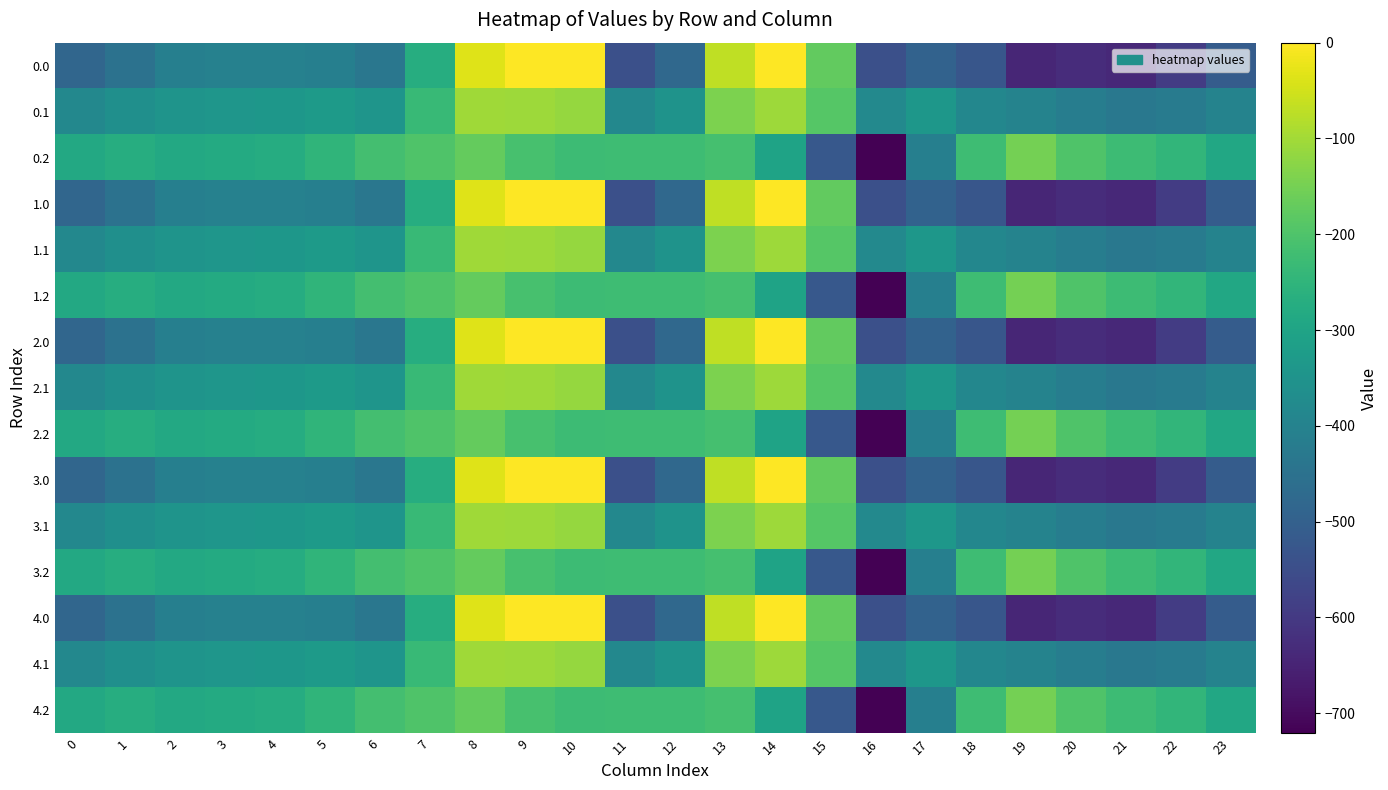

Reading left to right, what are all the values shown in this chart?

0.0: 0=-482.0	1=-449.5	2=-410.3	3=-404.4	4=-404.9	5=-410.8	6=-435.0	7=-270.7	8=-35.0	9=0.0	10=0.0	11=-544.3	12=-477.2	13=-70.2	14=-0.3	15=-172.8	16=-545.4	17=-493.8	18=-529.6	19=-644.5	20=-629.9	21=-638.4	22=-592.3	23=-511.3
0.1: 0=-384.6	1=-361.1	2=-347.9	3=-342.7	4=-339.6	5=-329.5	6=-345.2	7=-234.9	8=-102.3	9=-104.8	10=-114.0	11=-384.7	12=-350.8	13=-141.2	14=-105.5	15=-190.4	16=-380.5	17=-340.1	18=-388.5	19=-399.7	20=-414.5	21=-432.4	22=-419.9	23=-399.4
0.2: 0=-287.1	1=-272.7	2=-285.5	3=-281.0	4=-274.4	5=-248.1	6=-216.4	7=-199.0	8=-169.5	9=-209.6	10=-228.0	11=-225.2	12=-224.3	13=-212.2	14=-301.9	15=-522.2	16=-721.2	17=-409.5	18=-223.1	19=-151.1	20=-199.2	21=-226.4	22=-247.4	23=-287.5
1.0: 0=-482.0	1=-449.5	2=-410.3	3=-404.4	4=-404.9	5=-410.8	6=-435.0	7=-270.7	8=-35.0	9=0.0	10=0.0	11=-544.3	12=-477.2	13=-70.2	14=-0.3	15=-172.8	16=-545.4	17=-493.8	18=-529.6	19=-644.5	20=-629.9	21=-638.4	22=-592.3	23=-511.3
1.1: 0=-384.6	1=-361.1	2=-347.9	3=-342.7	4=-339.6	5=-329.5	6=-345.2	7=-234.9	8=-102.3	9=-104.8	10=-114.0	11=-384.7	12=-350.8	13=-141.2	14=-105.5	15=-190.4	16=-380.5	17=-340.1	18=-388.5	19=-399.7	20=-414.5	21=-432.4	22=-419.9	23=-399.4
1.2: 0=-287.1	1=-272.7	2=-285.5	3=-281.0	4=-274.4	5=-248.1	6=-216.4	7=-199.0	8=-169.5	9=-209.6	10=-228.0	11=-225.2	12=-224.3	13=-212.2	14=-301.9	15=-522.2	16=-721.2	17=-409.5	18=-223.1	19=-151.1	20=-199.2	21=-226.4	22=-247.4	23=-287.5
2.0: 0=-482.0	1=-449.5	2=-410.3	3=-404.4	4=-404.9	5=-410.8	6=-435.0	7=-270.7	8=-35.0	9=0.0	10=0.0	11=-544.3	12=-477.2	13=-70.2	14=-0.3	15=-172.8	16=-545.4	17=-493.8	18=-529.6	19=-644.5	20=-629.9	21=-638.4	22=-592.3	23=-511.3
2.1: 0=-384.6	1=-361.1	2=-347.9	3=-342.7	4=-339.6	5=-329.5	6=-345.2	7=-234.9	8=-102.3	9=-104.8	10=-114.0	11=-384.7	12=-350.8	13=-141.2	14=-105.5	15=-190.4	16=-380.5	17=-340.1	18=-388.5	19=-399.7	20=-414.5	21=-432.4	22=-419.9	23=-399.4
2.2: 0=-287.1	1=-272.7	2=-285.5	3=-281.0	4=-274.4	5=-248.1	6=-216.4	7=-199.0	8=-169.5	9=-209.6	10=-228.0	11=-225.2	12=-224.3	13=-212.2	14=-301.9	15=-522.2	16=-721.2	17=-409.5	18=-223.1	19=-151.1	20=-199.2	21=-226.4	22=-247.4	23=-287.5
3.0: 0=-482.0	1=-449.5	2=-410.3	3=-404.4	4=-404.9	5=-410.8	6=-435.0	7=-270.7	8=-35.0	9=0.0	10=0.0	11=-544.3	12=-477.2	13=-70.2	14=-0.3	15=-172.8	16=-545.4	17=-493.8	18=-529.6	19=-644.5	20=-629.9	21=-638.4	22=-592.3	23=-511.3
3.1: 0=-384.6	1=-361.1	2=-347.9	3=-342.7	4=-339.6	5=-329.5	6=-345.2	7=-234.9	8=-102.3	9=-104.8	10=-114.0	11=-384.7	12=-350.8	13=-141.2	14=-105.5	15=-190.4	16=-380.5	17=-340.1	18=-388.5	19=-399.7	20=-414.5	21=-432.4	22=-419.9	23=-399.4
3.2: 0=-287.1	1=-272.7	2=-285.5	3=-281.0	4=-274.4	5=-248.1	6=-216.4	7=-199.0	8=-169.5	9=-209.6	10=-228.0	11=-225.2	12=-224.3	13=-212.2	14=-301.9	15=-522.2	16=-721.2	17=-409.5	18=-223.1	19=-151.1	20=-199.2	21=-226.4	22=-247.4	23=-287.5
4.0: 0=-482.0	1=-449.5	2=-410.3	3=-404.4	4=-404.9	5=-410.8	6=-435.0	7=-270.7	8=-35.0	9=0.0	10=0.0	11=-544.3	12=-477.2	13=-70.2	14=-0.3	15=-172.8	16=-545.4	17=-493.8	18=-529.6	19=-644.5	20=-629.9	21=-638.4	22=-592.3	23=-511.3
4.1: 0=-384.6	1=-361.1	2=-347.9	3=-342.7	4=-339.6	5=-329.5	6=-345.2	7=-234.9	8=-102.3	9=-104.8	10=-114.0	11=-384.7	12=-350.8	13=-141.2	14=-105.5	15=-190.4	16=-380.5	17=-340.1	18=-388.5	19=-399.7	20=-414.5	21=-432.4	22=-419.9	23=-399.4
4.2: 0=-287.1	1=-272.7	2=-285.5	3=-281.0	4=-274.4	5=-248.1	6=-216.4	7=-199.0	8=-169.5	9=-209.6	10=-228.0	11=-225.2	12=-224.3	13=-212.2	14=-301.9	15=-522.2	16=-721.2	17=-409.5	18=-223.1	19=-151.1	20=-199.2	21=-226.4	22=-247.4	23=-287.5